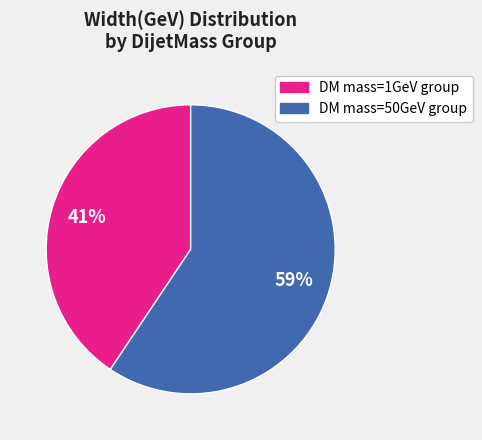

Is there a majority slice in this chart?

Yes